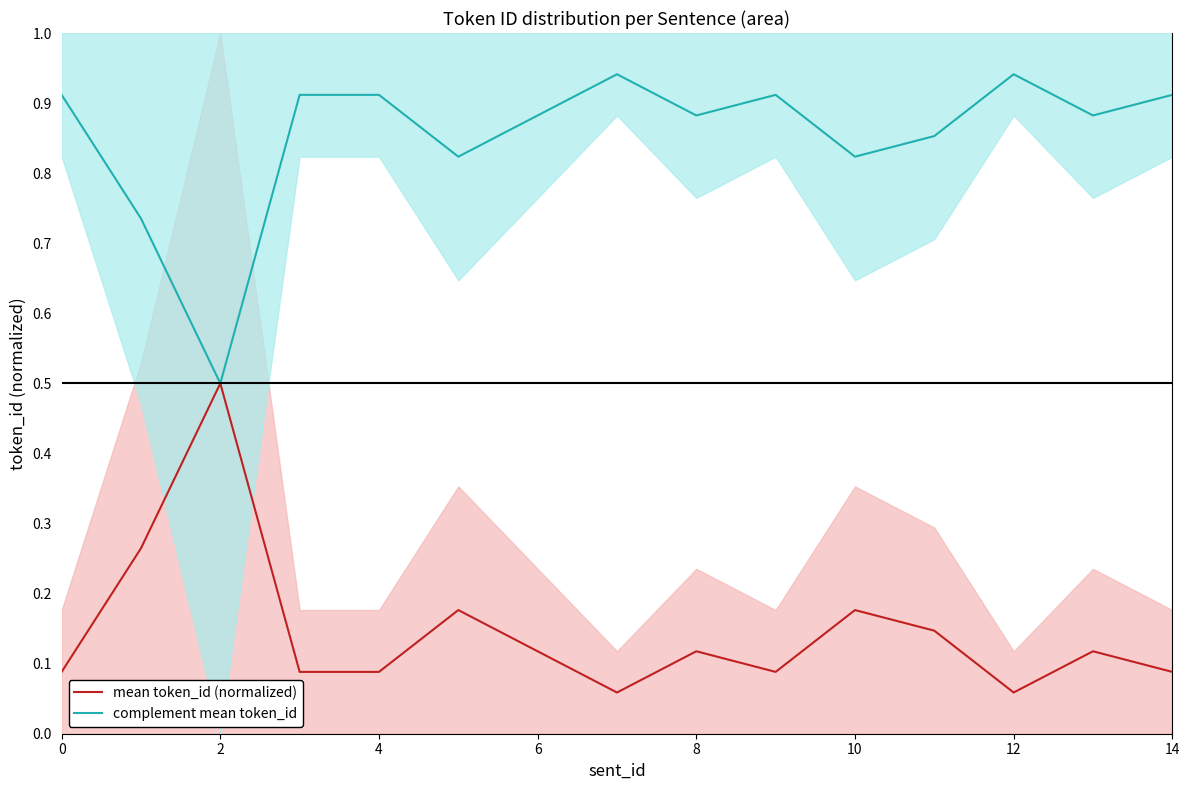

Rank the series by their maximum value, from lowest to highest.

mean token_id (normalized), complement mean token_id